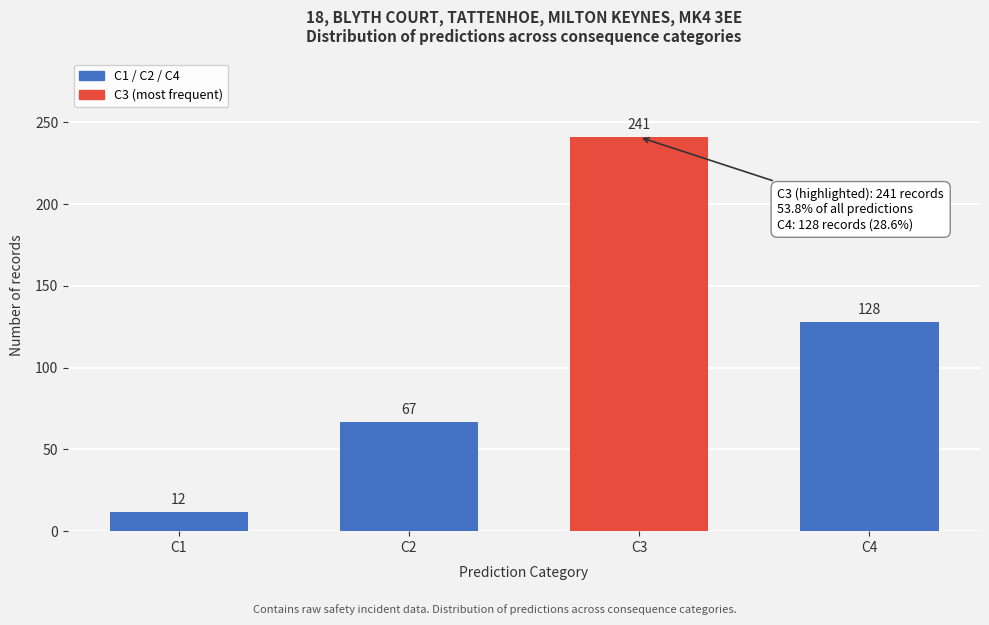

Reading right to left, transcribe all the data shown in this chart.

128	241	67	12